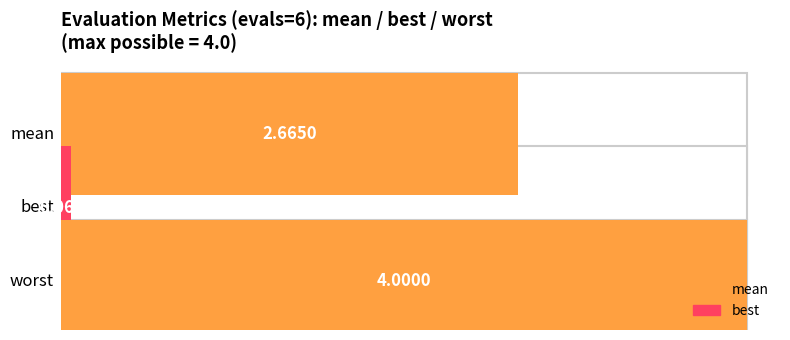

Does the chart contain any negative values?

No